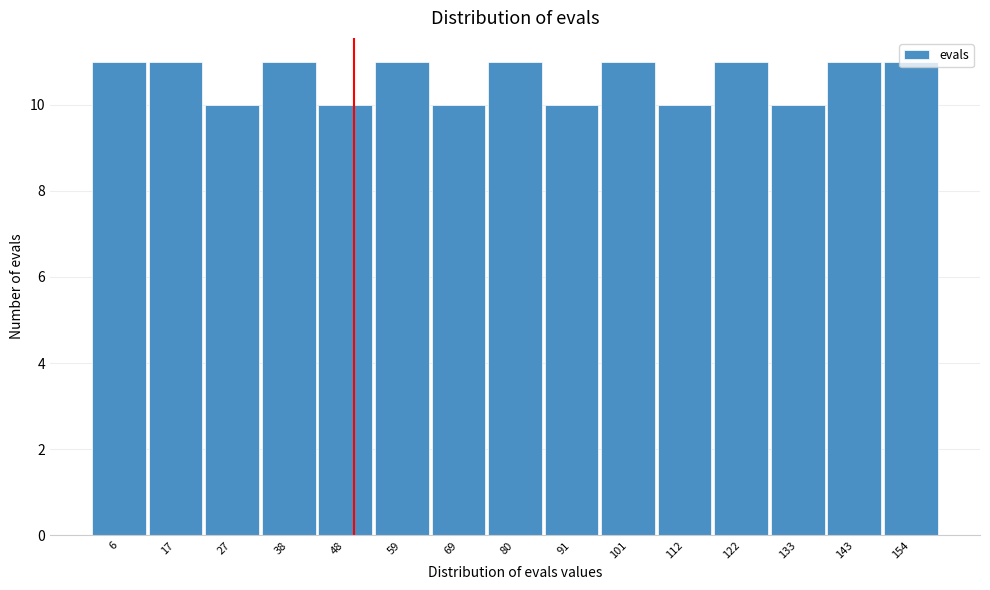

Reading left to right, transcribe this chart: for each bar, give the range it covers on the x-axis and its height. Neither the bar edges nor the heights are printed on the chart, so give them approximately, as read against the axes.

2 to 12: 11
12 to 22: 11
22 to 32: 10
32 to 44: 11
44 to 54: 10
54 to 64: 11
64 to 74: 10
74 to 86: 11
86 to 96: 10
96 to 106: 11
106 to 116: 10
116 to 128: 11
128 to 138: 10
138 to 148: 11
148 to 160: 11